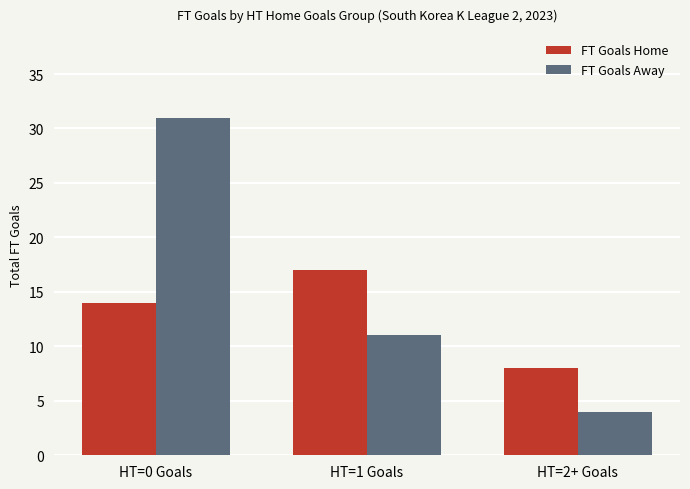

Rank the series by their maximum value, from lowest to highest.

FT Goals Home, FT Goals Away